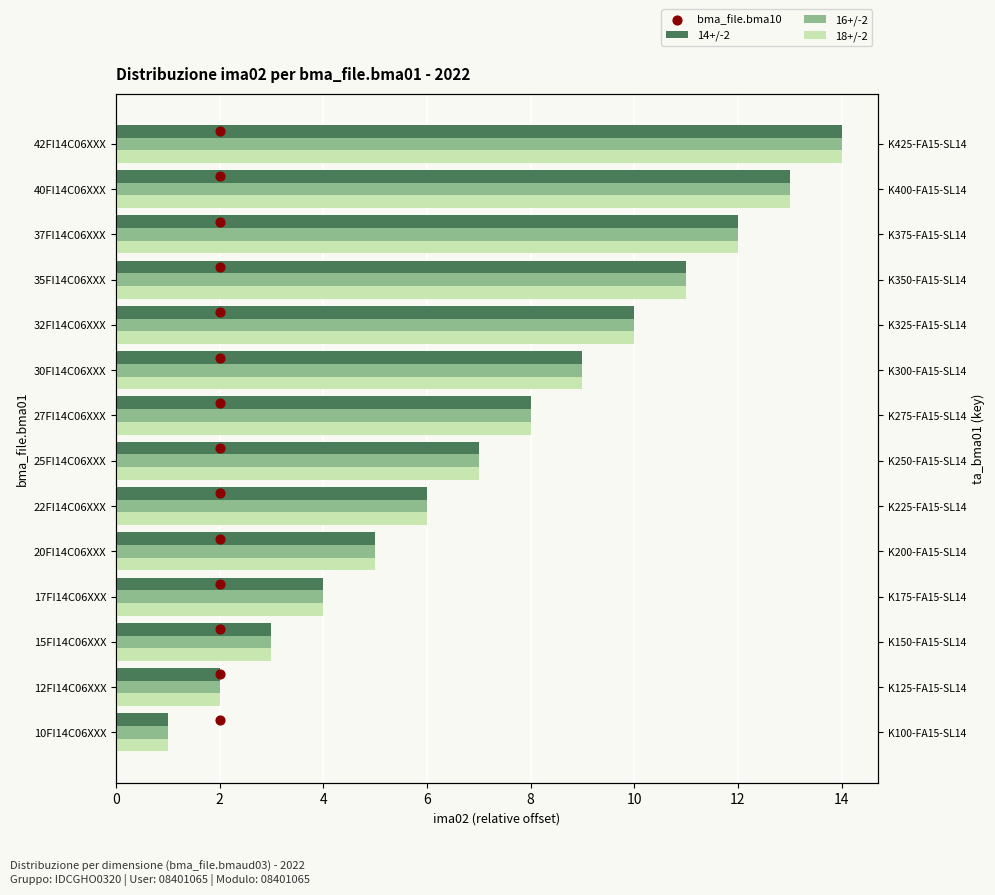

Which series reaches the minimum Y coordinate?

bma_file.bma10